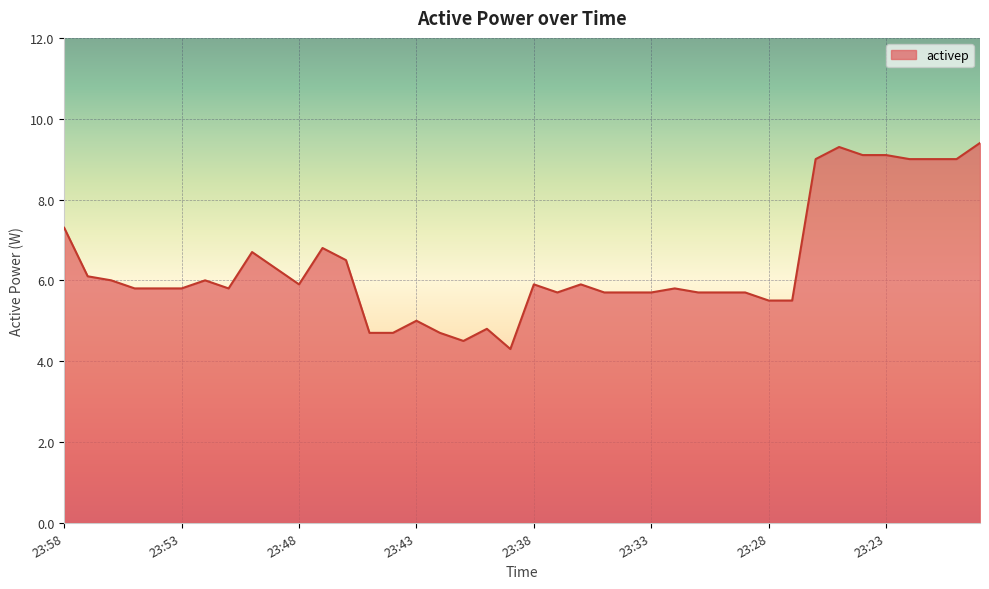

What is the difference between the maximum and minimum values?

5.1